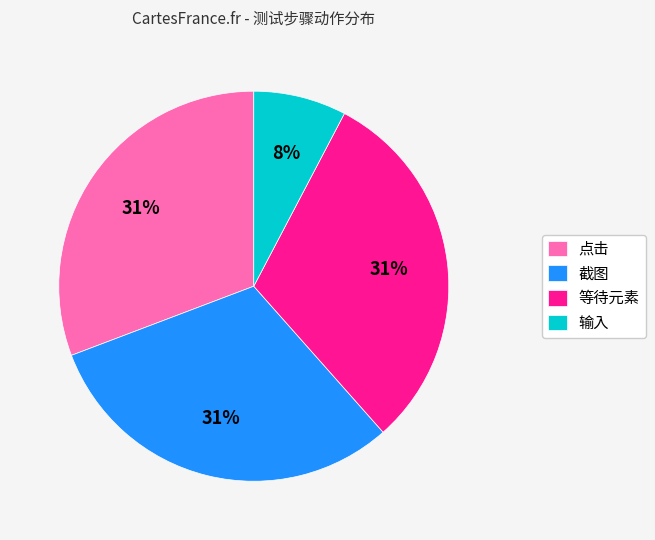

To the nearest percent, what percentage of the pie is 点击?

31%